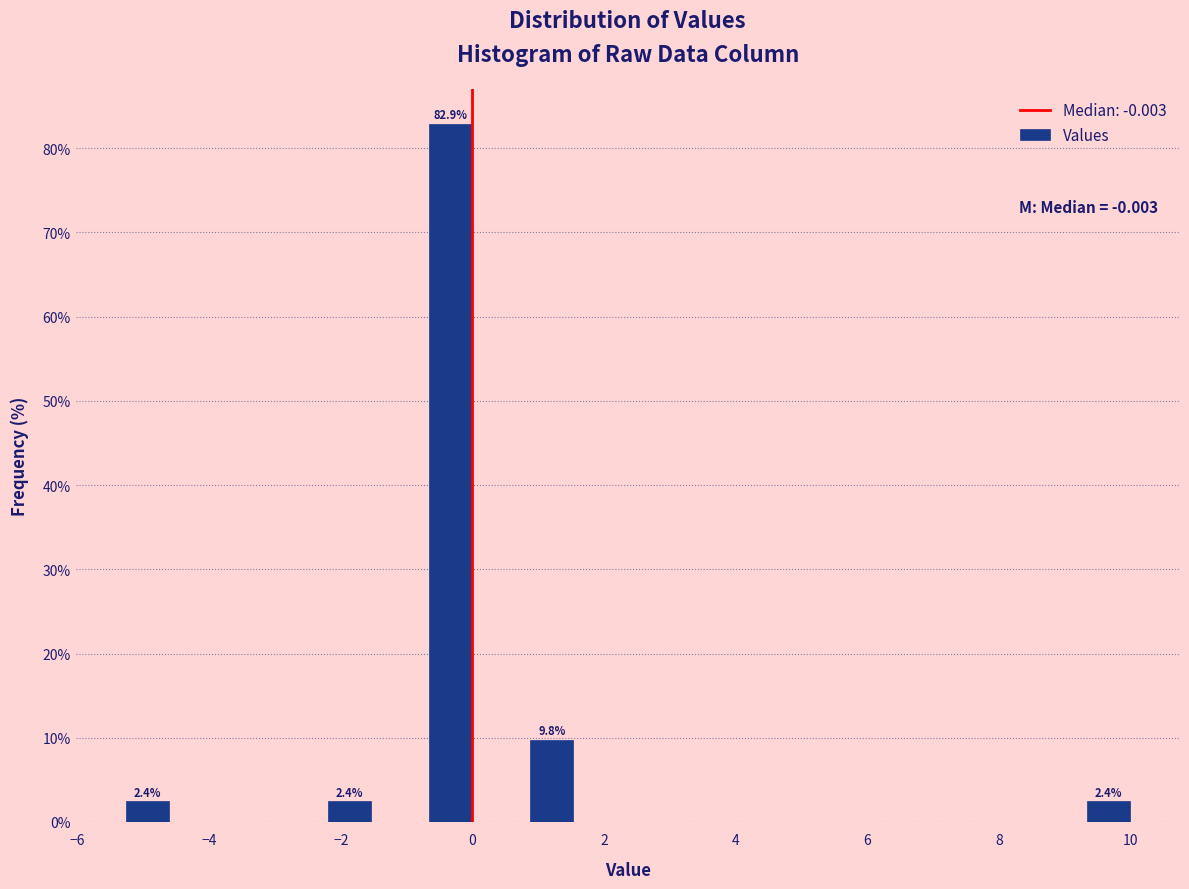

Around what value on the x-axis is the tallest bar? Give the approximate position of its centre, as read against the axis.

-0.4